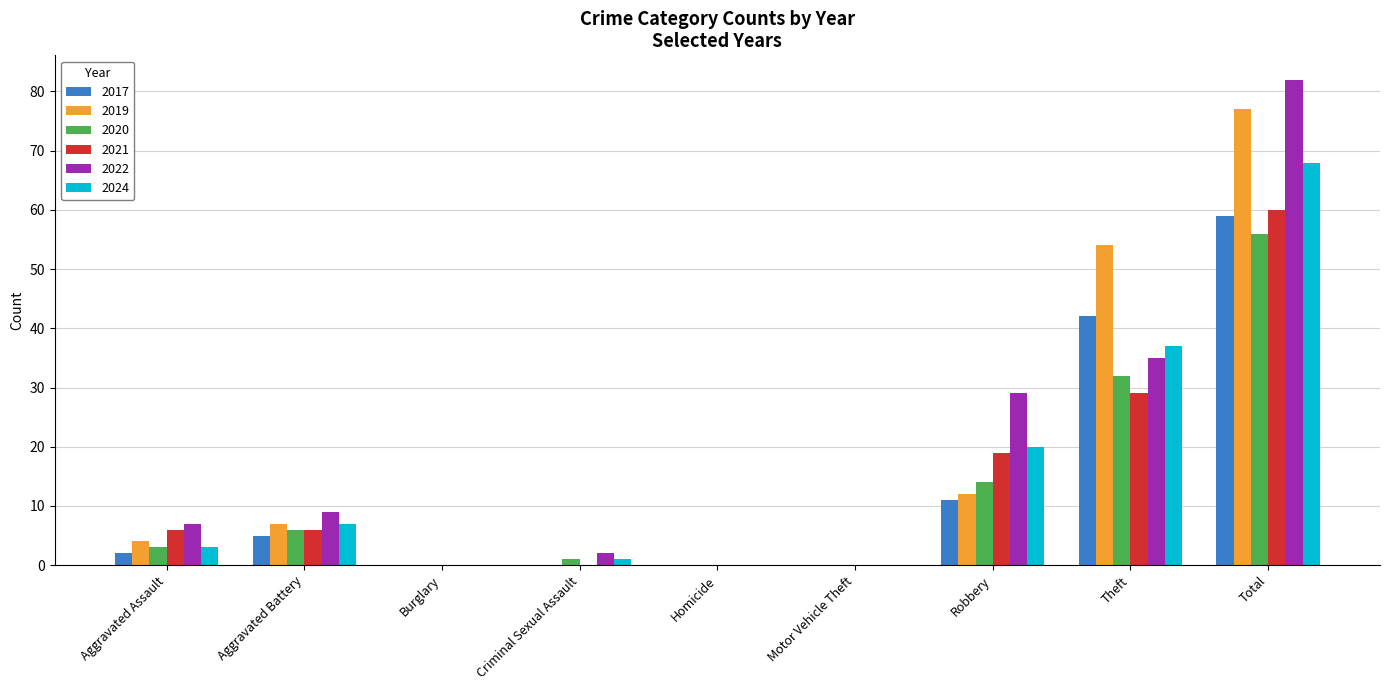

What is the maximum value for 2022?

82